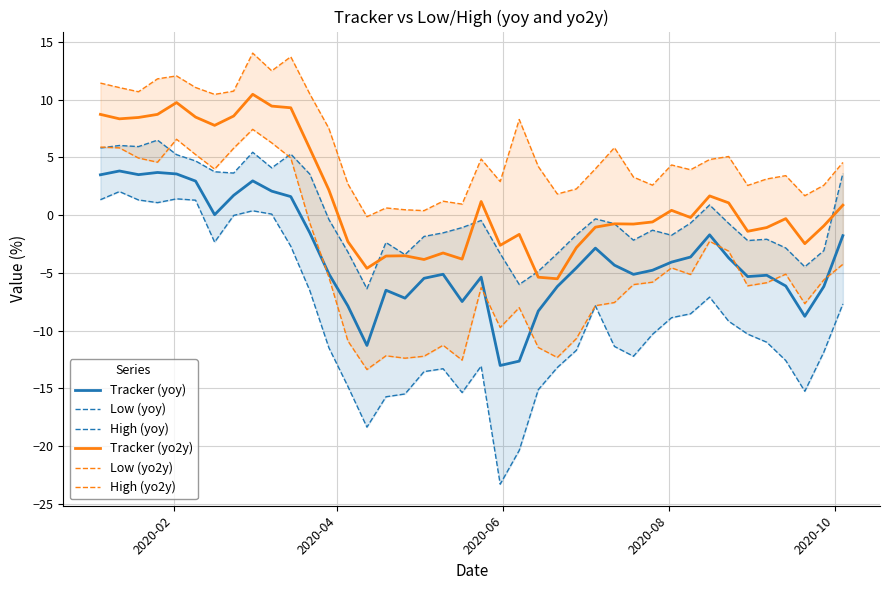

Reading right to left, what are all the values shown in this chart?

Tracker (yoy): -1.8	-6.2	-8.8	-6.1	-5.2	-5.3	-3.7	-1.7	-3.6	-4.1	-4.8	-5.1	-4.3	-2.9	-4.6	-6.2	-8.3	-12.7	-13.0	-5.4	-7.5	-5.1	-5.5	-7.2	-6.5	-11.3	-7.9	-5.1	-1.5	1.6	2.1	3.0	1.7	0.0	2.9	3.6	3.7	3.5	3.8	3.5
Low (yoy): -7.7	-11.9	-15.3	-12.6	-11.0	-10.3	-9.2	-7.1	-8.5	-8.9	-10.3	-12.2	-11.4	-7.9	-11.7	-13.2	-15.1	-20.4	-23.3	-13.1	-15.4	-13.3	-13.6	-15.5	-15.7	-18.4	-14.8	-11.5	-6.5	-2.7	0.1	0.4	-0.0	-2.3	1.3	1.4	1.1	1.3	2.0	1.3
High (yoy): 3.6	-3.1	-4.5	-2.8	-2.1	-2.2	-0.7	0.9	-0.7	-1.7	-1.3	-2.2	-0.7	-0.3	-1.7	-3.3	-4.9	-6.0	-3.3	-0.5	-1.1	-1.5	-1.8	-3.4	-2.4	-6.4	-3.2	-0.4	3.5	5.3	4.1	5.4	3.6	3.8	4.7	5.2	6.5	5.9	6.0	5.8
Tracker (yo2y): 0.9	-0.9	-2.5	-0.3	-1.1	-1.4	1.1	1.7	-0.2	0.4	-0.6	-0.8	-0.8	-1.0	-2.8	-5.5	-5.4	-1.7	-2.6	1.2	-3.8	-3.3	-3.8	-3.5	-3.5	-4.6	-2.3	2.2	5.8	9.3	9.4	10.5	8.6	7.8	8.5	9.8	8.7	8.5	8.3	8.7
Low (yo2y): -4.3	-5.6	-7.7	-5.1	-5.9	-6.1	-3.1	-2.3	-5.1	-4.6	-5.8	-6.0	-7.6	-7.8	-10.7	-12.3	-11.5	-8.0	-9.7	-6.3	-12.6	-11.3	-12.2	-12.4	-12.2	-13.4	-10.9	-5.4	-0.7	5.0	6.3	7.4	5.8	4.0	5.2	6.6	4.6	4.9	5.8	5.9
High (yo2y): 4.6	2.6	1.7	3.4	3.1	2.6	5.1	4.8	3.9	4.3	2.6	3.3	5.8	4.0	2.3	1.8	4.2	8.3	2.9	4.9	1.0	1.2	0.4	0.5	0.6	-0.1	2.7	7.5	10.5	13.7	12.5	14.0	10.7	10.5	11.1	12.1	11.8	10.7	11.0	11.4